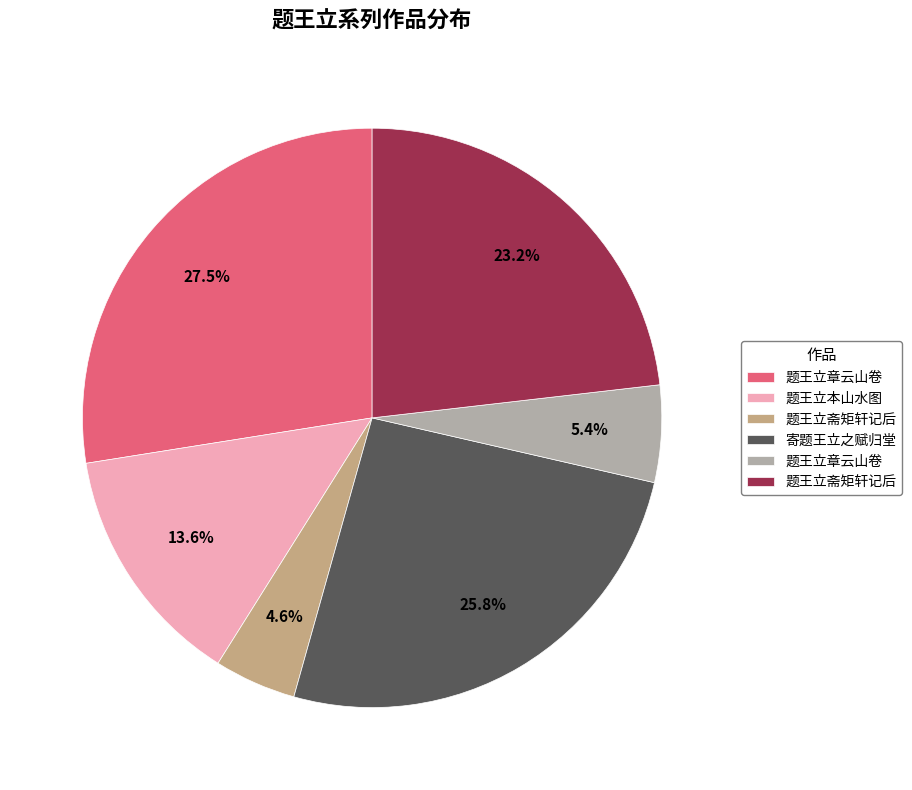

Is there a majority slice in this chart?

No